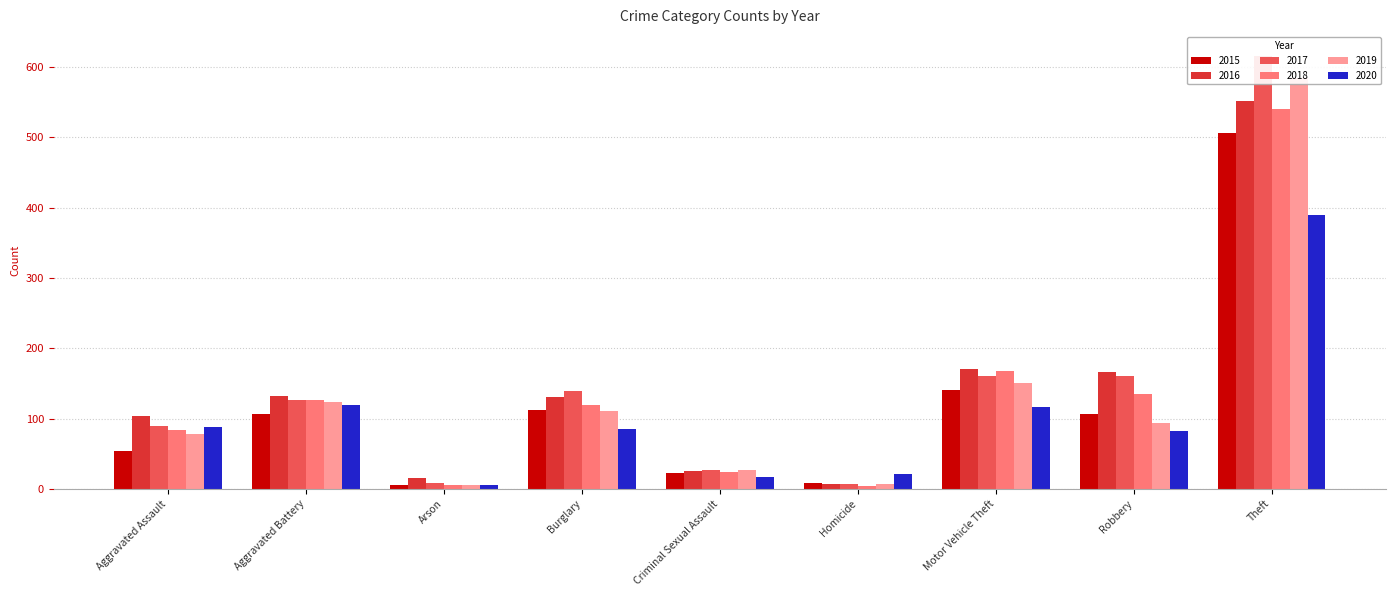

Are the bars horizontal?

No